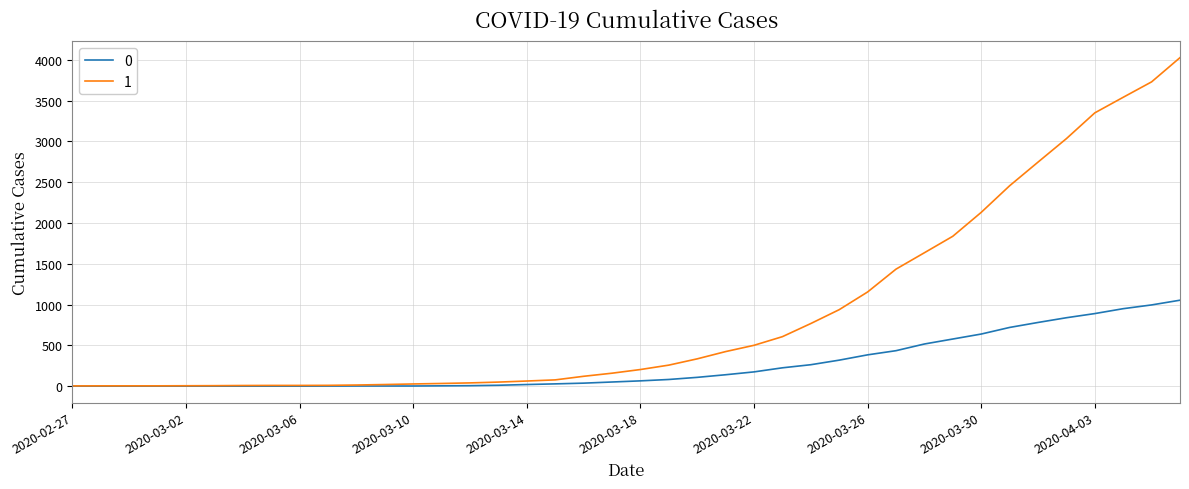

What is the greatest value displayed?

4028